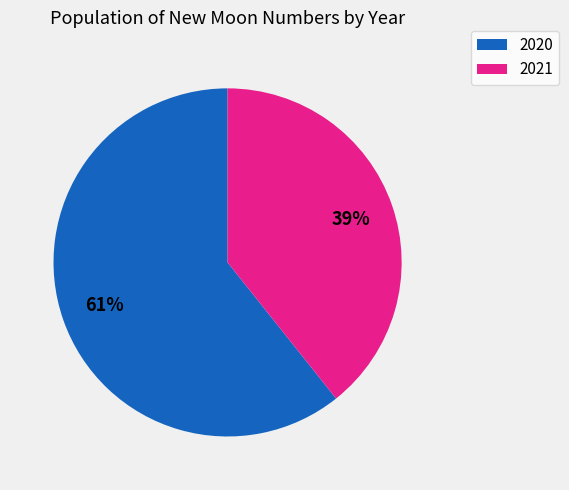

To the nearest percent, what is the average slice percentage?

50%